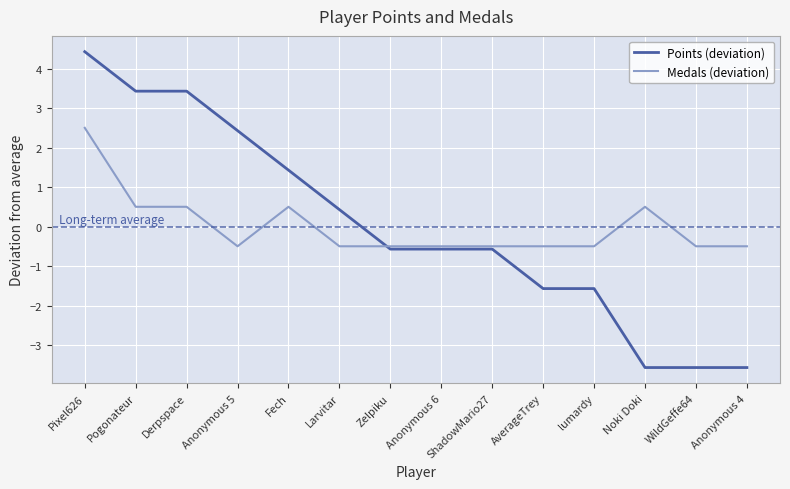

The value of Points (deviation) at Fech is 2.6. True or false?

False